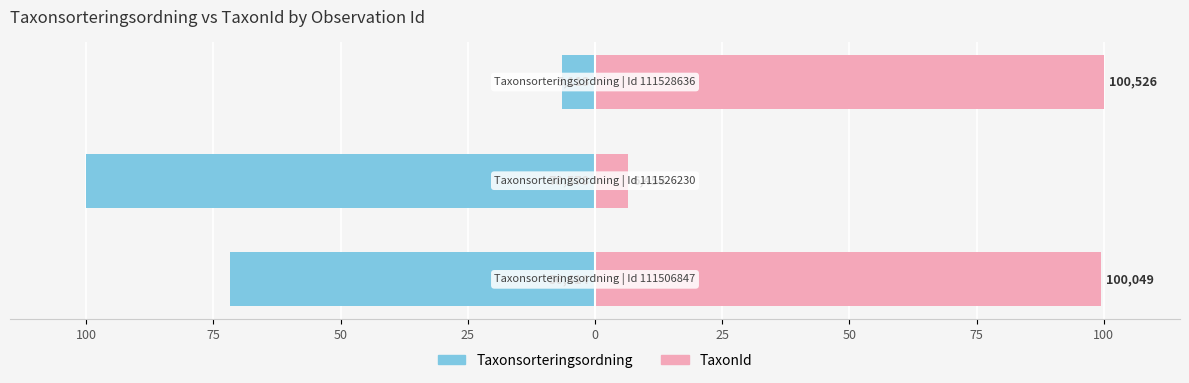

Rank the series by their maximum value, from highest to lowest.

TaxonId, Taxonsorteringsordning